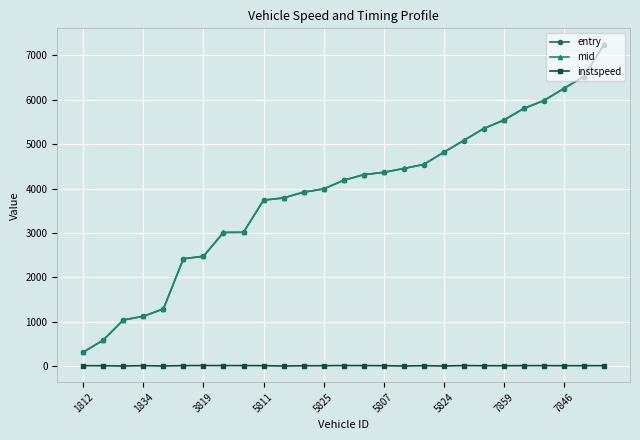

What is the maximum value for entry?

7246.0